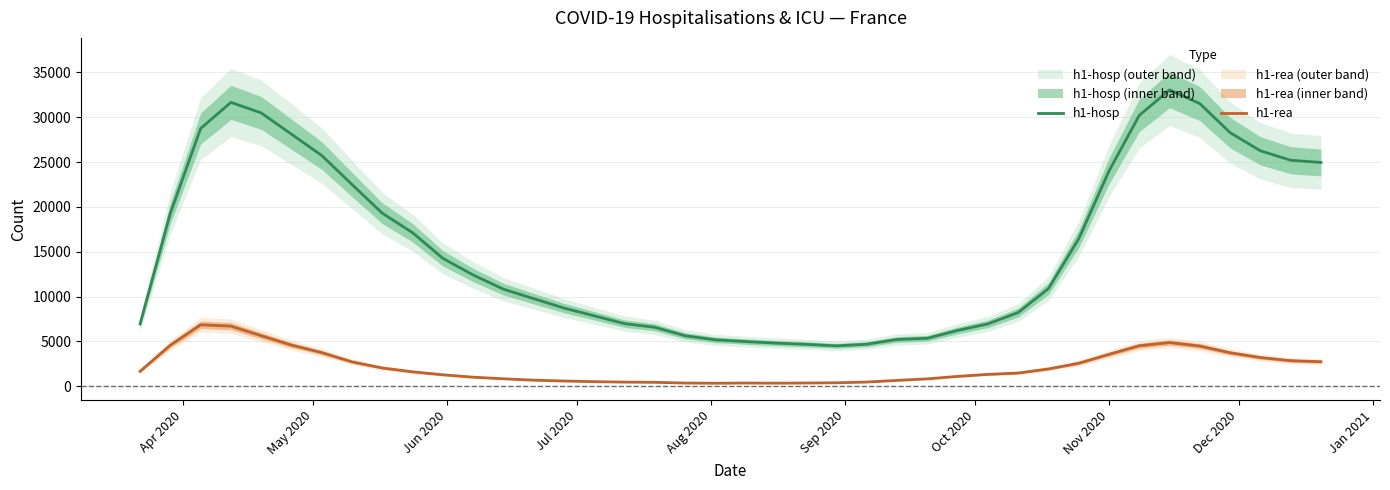

Is this an area chart (filled region under the line)?

No